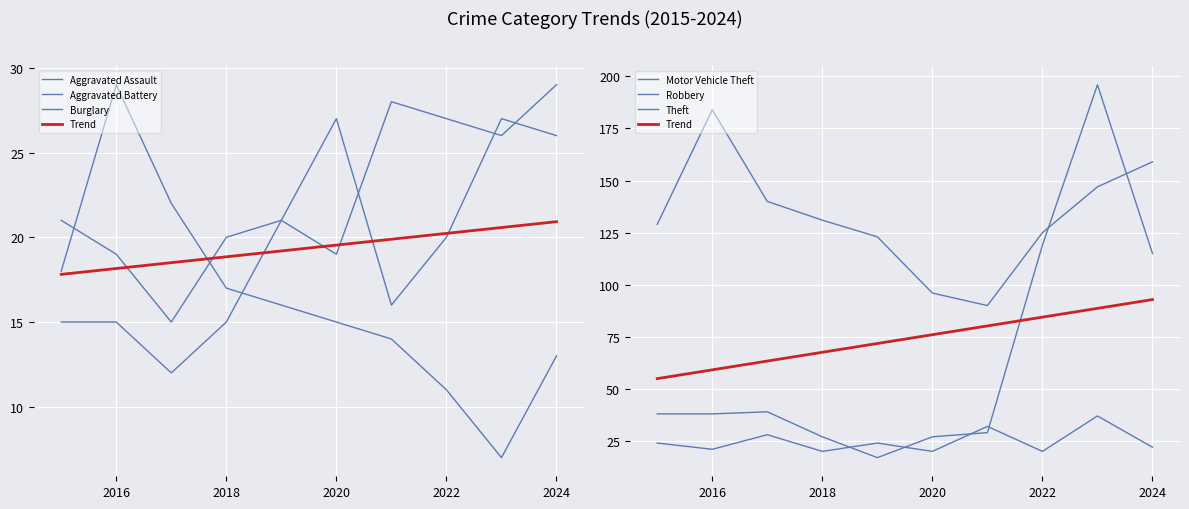

Which series has the widest spread of values?

Motor Vehicle Theft